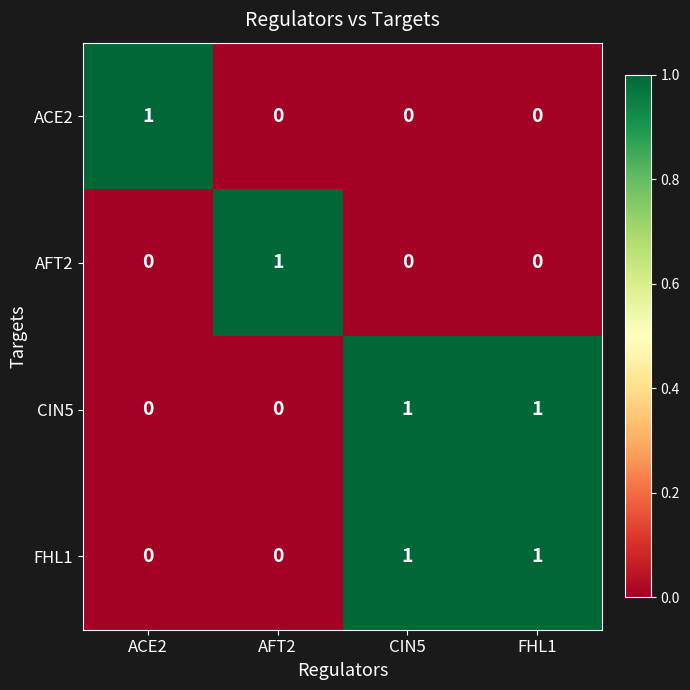

At which label does AFT2 reach its peak?

AFT2